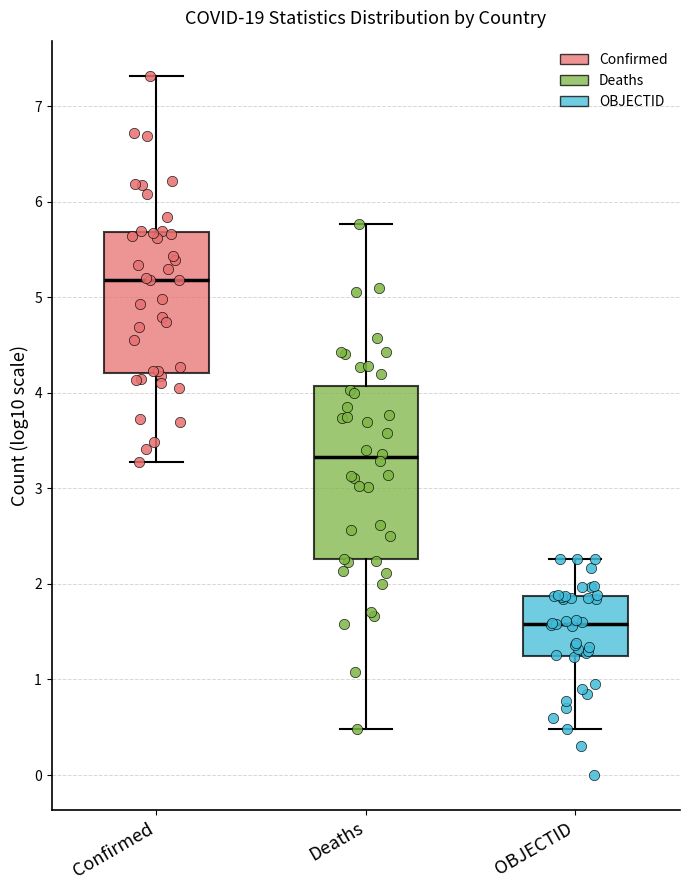

Reading left to right, transcribe this box plot: for each box, give where its median line is, the range the box spans, and where its two whiskers end, as read against the y-axis. The values are not printed on the chart, so give them approximately, as read against the axis.

Confirmed: median 5.2, box 4.2 to 5.7, whiskers 3.3 to 7.3
Deaths: median 3.3, box 2.3 to 4.1, whiskers 0.5 to 5.8
OBJECTID: median 1.6, box 1.2 to 1.9, whiskers 0.5 to 2.3